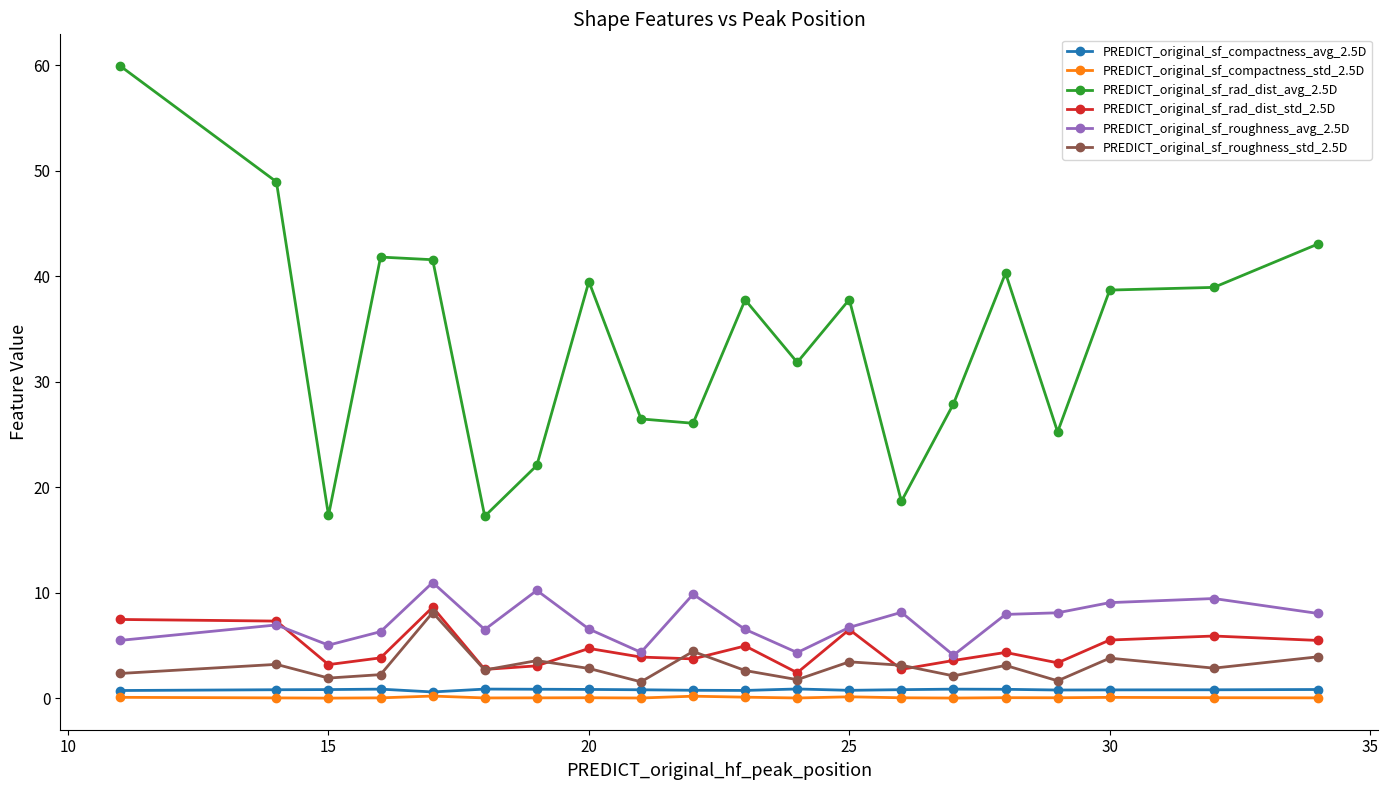

At how many categories does at least one series exceed 24?

16